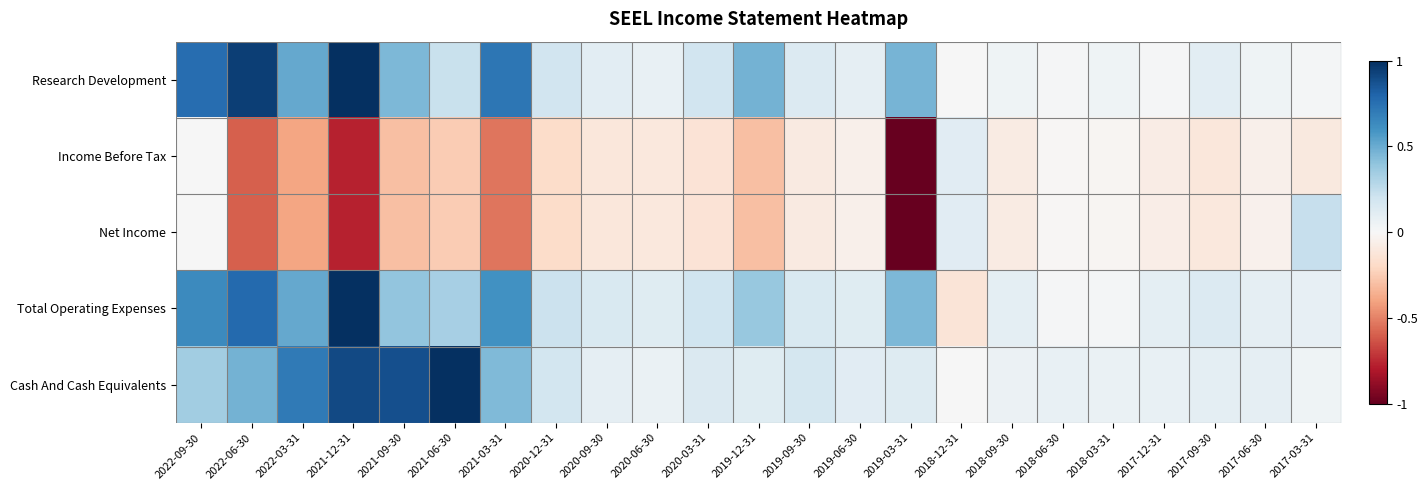

Rank the series by their maximum value, from highest to lowest.

Research Development, Total Operating Expenses, Cash And Cash Equivalents, Net Income, Income Before Tax